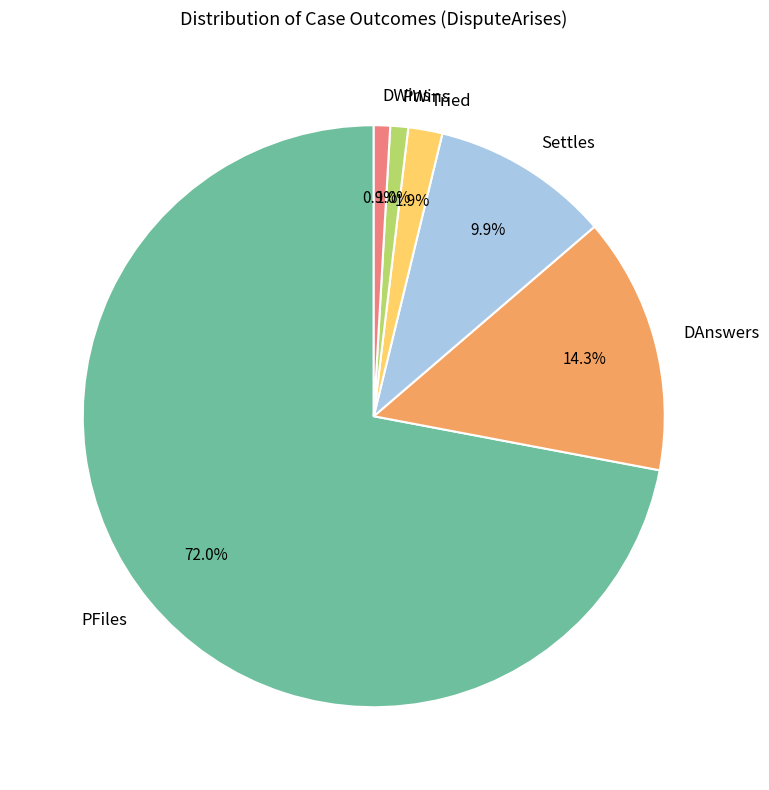

To the nearest percent, what percentage of the pie is Tried?

2%